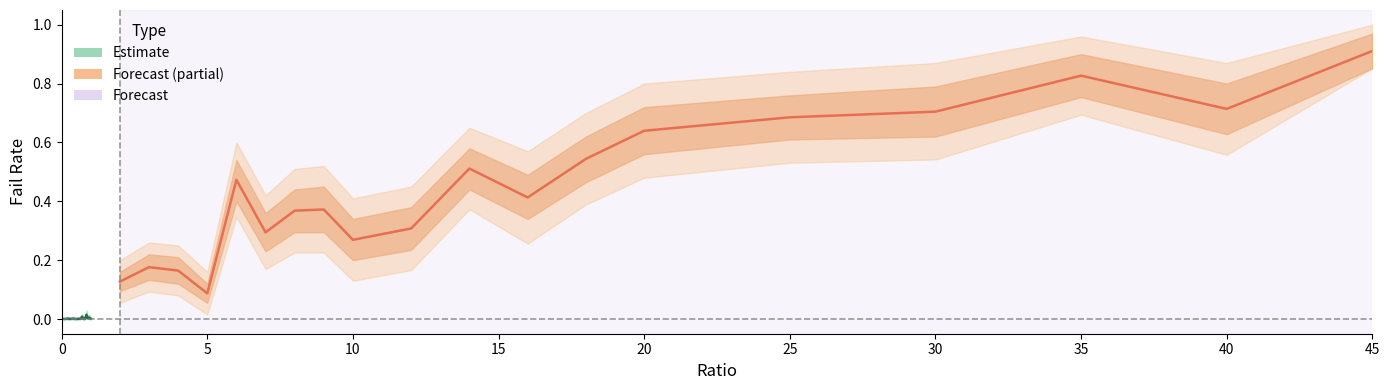

Reading right to left, extract all data points from this chart.

failRate: 0.9	0.7	0.8	0.7	0.7	0.6	0.5	0.4	0.5	0.3	0.3	0.4	0.4	0.3	0.5	0.1	0.2	0.2	0.1	0.0	0.0	0.0	0.0	0.0	0.0	0.0	0.0	0.0	0.0	0.0	0.0	0.0	0.0	0.0	0.0	0.0	0.0	0.0	0.0	0.0
failRate_upper: 1.0	0.8	0.9	0.8	0.8	0.7	0.6	0.5	0.6	0.4	0.3	0.5	0.4	0.4	0.5	0.1	0.2	0.2	0.2	0.0	0.0	0.0	0.0	0.0	0.0	0.0	0.0	0.0	0.0	0.0	0.0	0.0	0.0	0.0	0.0	0.0	0.0	0.0	0.0	0.0
failRate_lower: 0.9	0.6	0.8	0.6	0.6	0.6	0.5	0.3	0.4	0.2	0.2	0.3	0.3	0.2	0.4	0.1	0.1	0.1	0.1	0.0	0.0	0.0	0.0	0.0	0.0	0.0	0.0	0.0	0.0	0.0	0.0	0.0	0.0	0.0	0.0	0.0	0.0	0.0	0.0	0.0
failRate_upper2: 1.0	0.9	1.0	0.9	0.8	0.8	0.7	0.6	0.7	0.5	0.4	0.5	0.5	0.4	0.6	0.2	0.2	0.3	0.2	0.0	0.0	0.0	0.0	0.0	0.0	0.0	0.0	0.0	0.0	0.0	0.0	0.0	0.0	0.0	0.0	0.0	0.0	0.0	0.0	0.0
failRate_lower2: 0.9	0.6	0.7	0.5	0.5	0.5	0.4	0.3	0.4	0.2	0.1	0.2	0.2	0.2	0.3	0.0	0.1	0.1	0.1	0.0	0.0	0.0	0.0	0.0	0.0	0.0	0.0	0.0	0.0	0.0	0.0	0.0	0.0	0.0	0.0	0.0	0.0	0.0	0.0	0.0